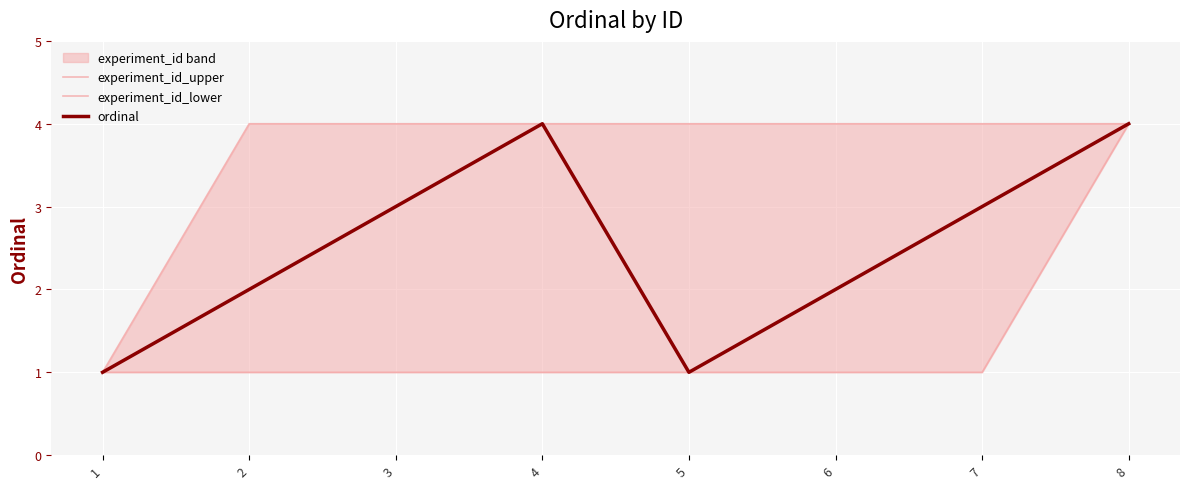

How many values in the ordinal series are below 3?

4